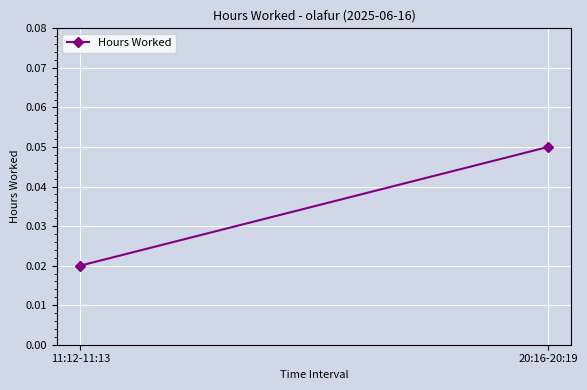

What position from the right is 20:16-20:19?

1